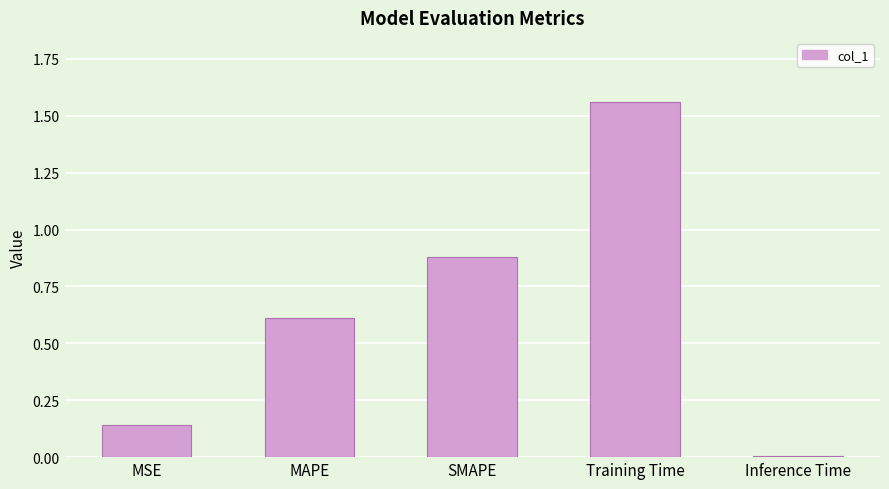

What is the difference between the second highest and second lowest values?

0.7